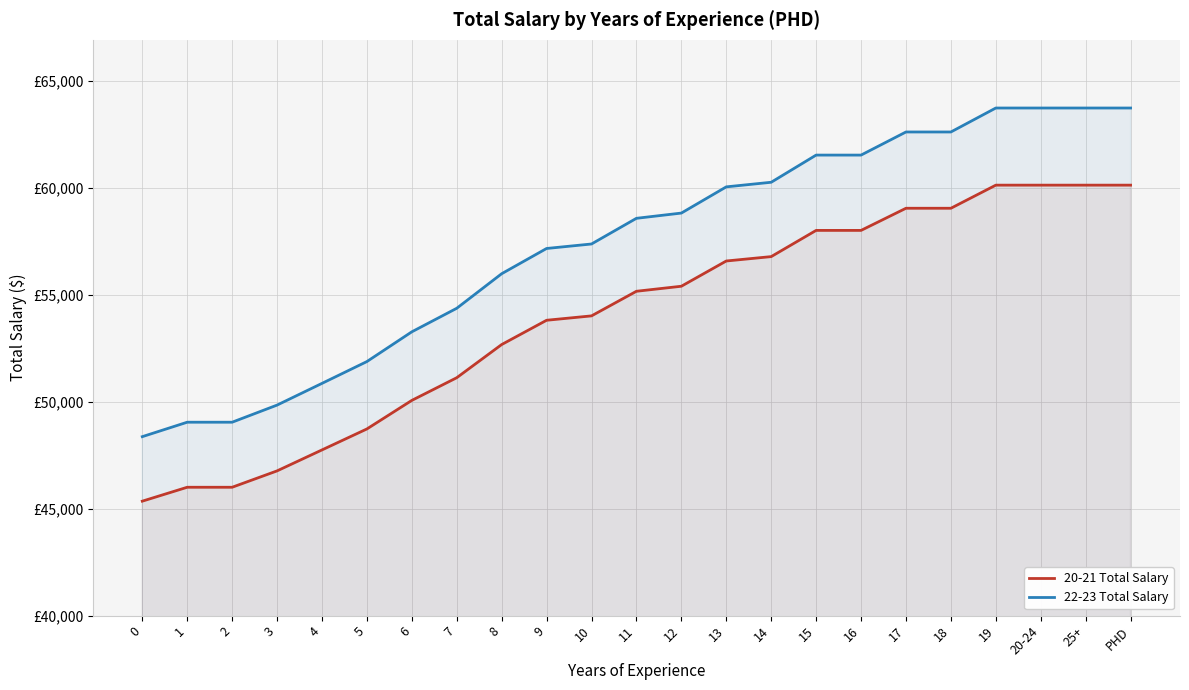

True or false: 22-23 Total Salary and 20-21 Total Salary intersect in this chart.

False